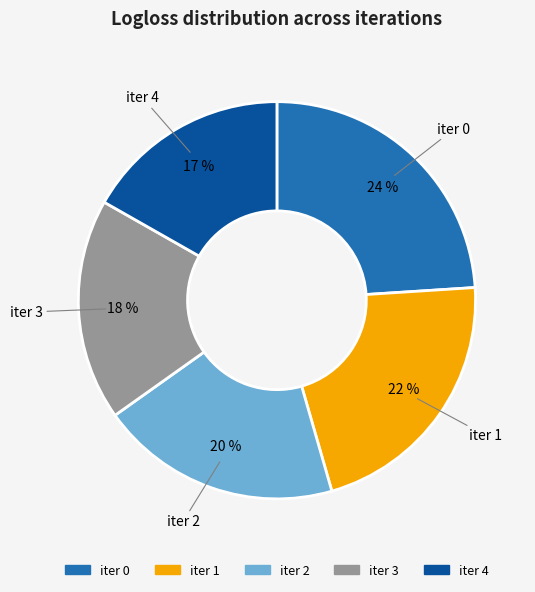

Is there any slice that represents more than half of the pie?

No